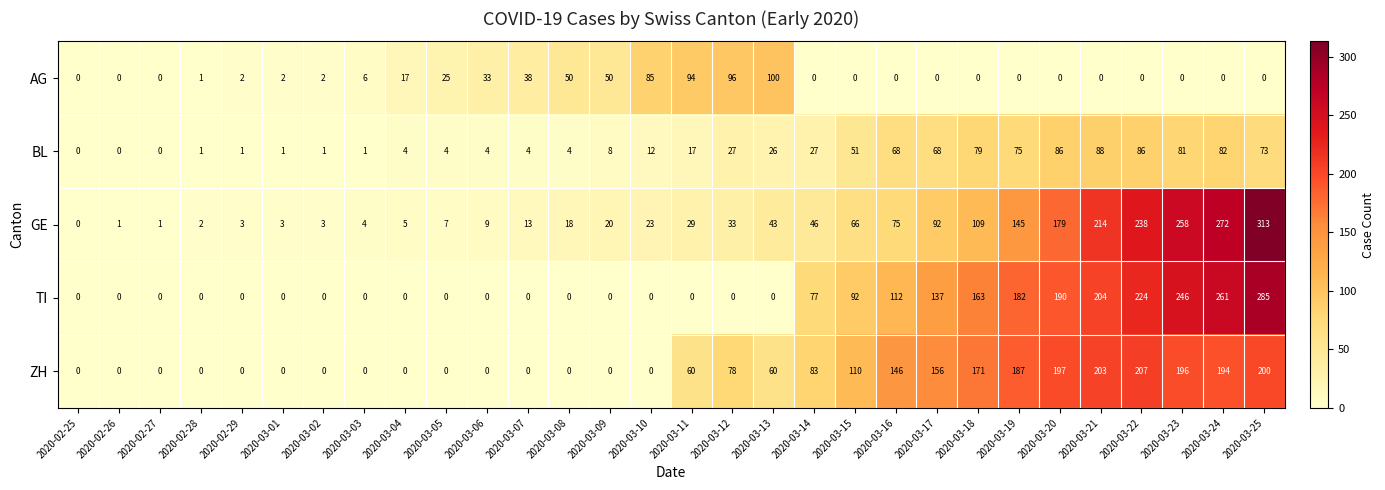

Is the value of TI at 2020-03-16 greater than the value of ZH at 2020-03-07?

Yes